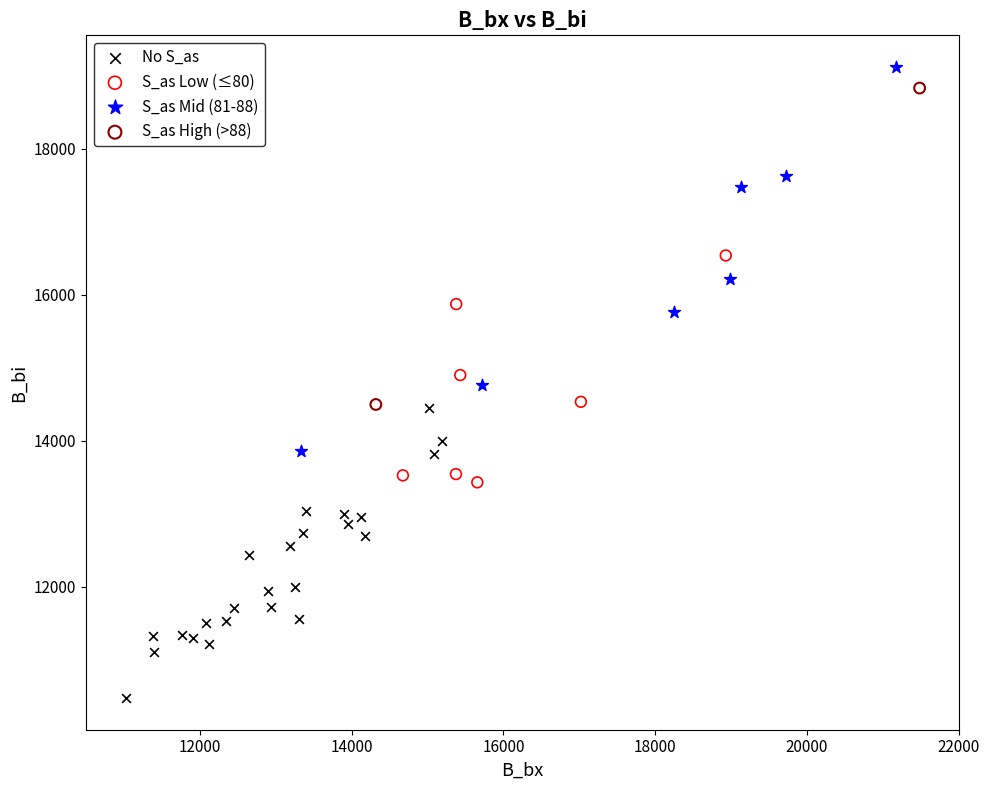

What are all the series names shown in the legend?

No S_as, S_as Low (≤80), S_as Mid (81-88), S_as High (>88)